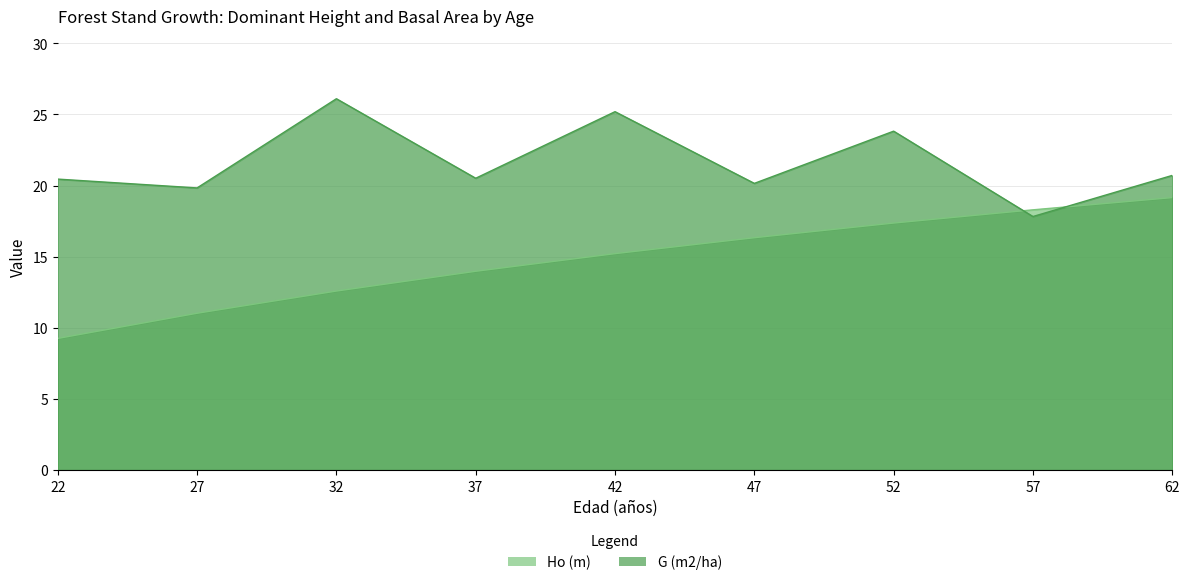

Where is G (m2/ha) nearest to the value 21?

62